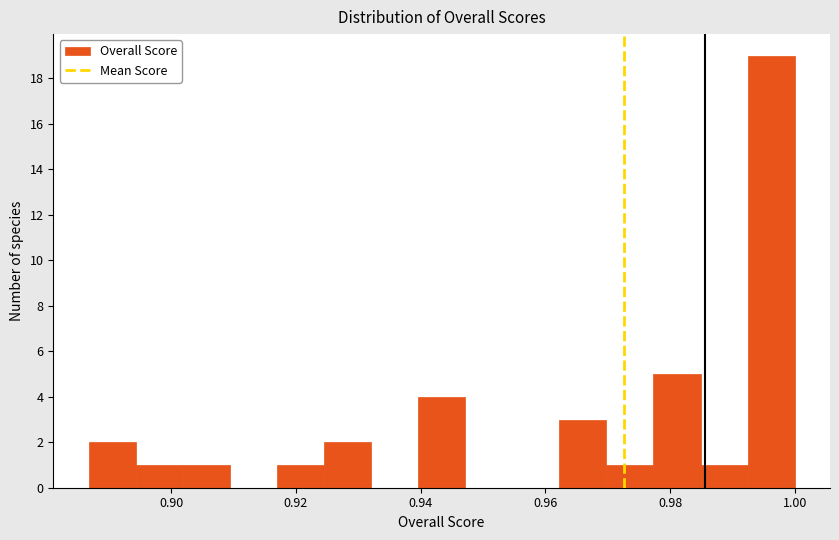

Read against the x-axis, roughly where is the centre of the tallest bar?

0.996